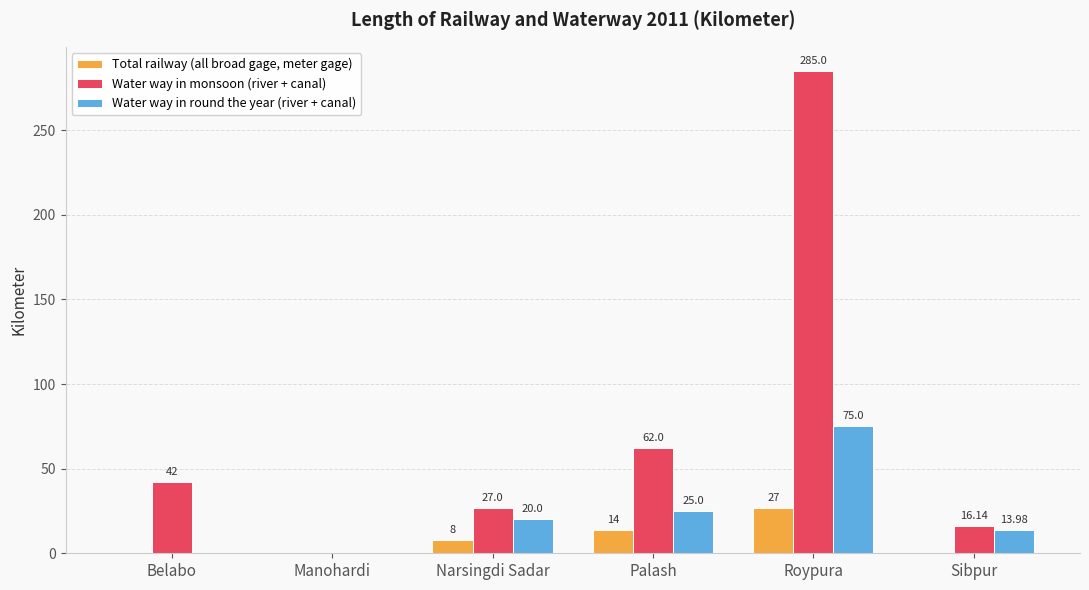

How many positive values does the Total railway (all broad gage, meter gage) series have?

3